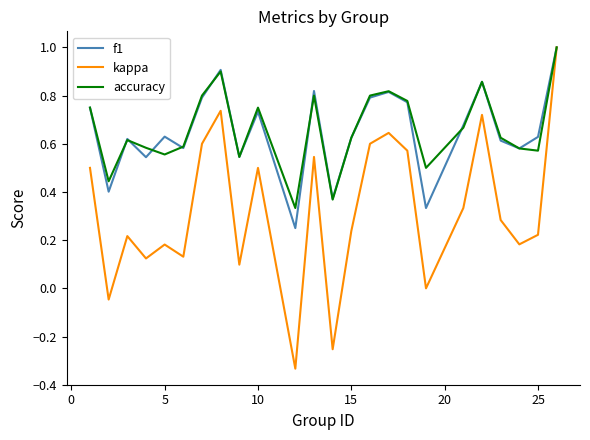

What is the maximum value shown in the chart?

1.0